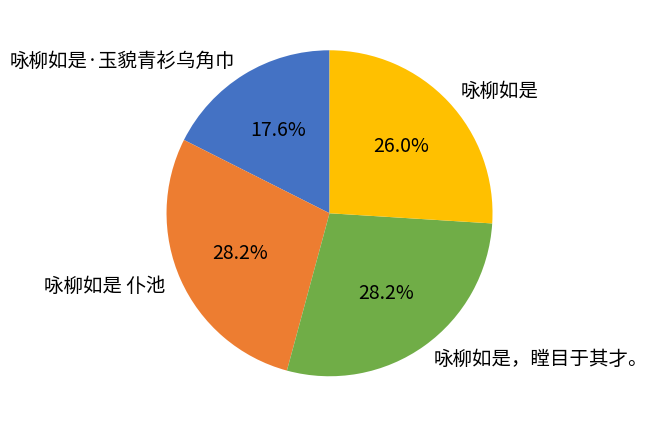

Which has a higher value, 咏柳如是 or 咏柳如是，瞠目于其才。?

咏柳如是，瞠目于其才。